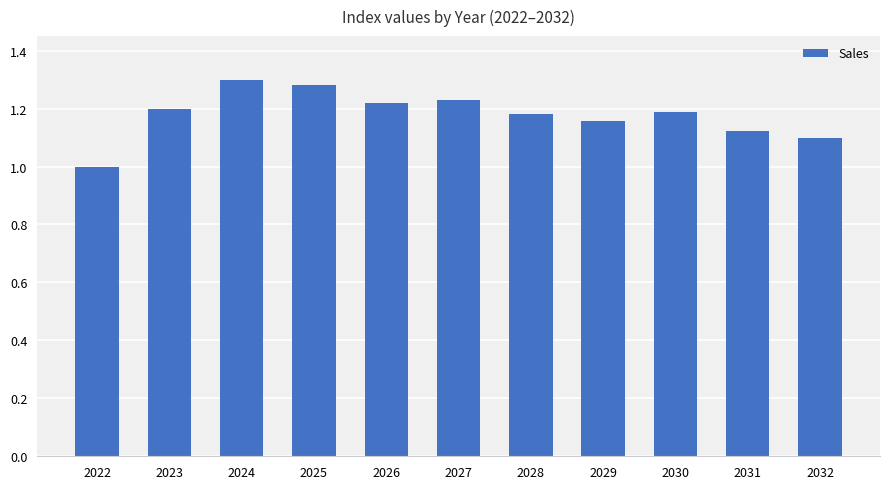

At which category does the chart reach its minimum across all series?

2022